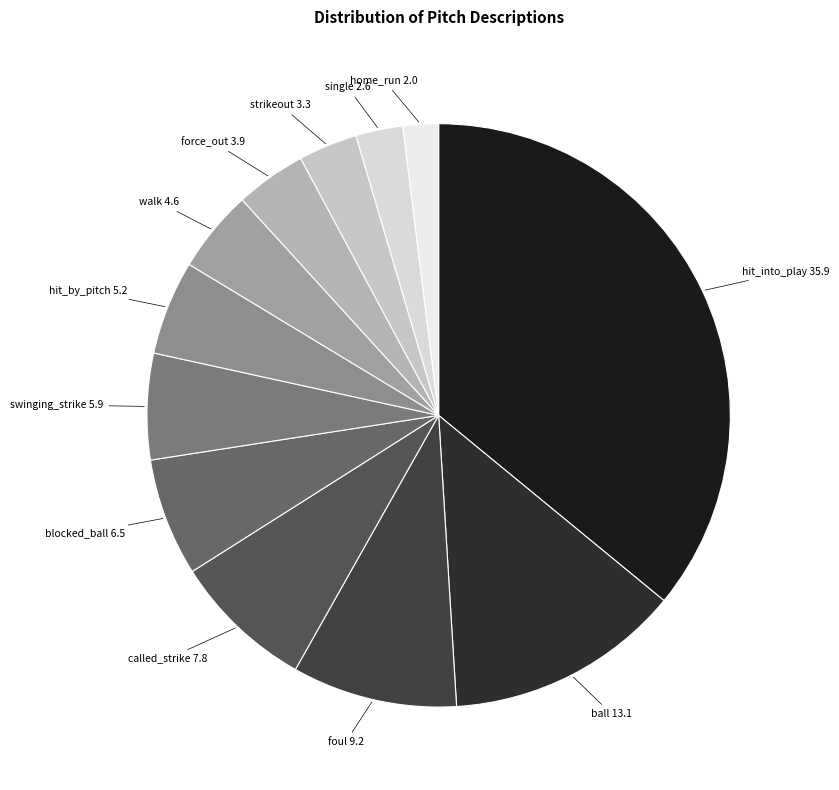

Rank the categories by value from lowest to highest.

home_run, single, strikeout, force_out, walk, hit_by_pitch, swinging_strike, blocked_ball, called_strike, foul, ball, hit_into_play